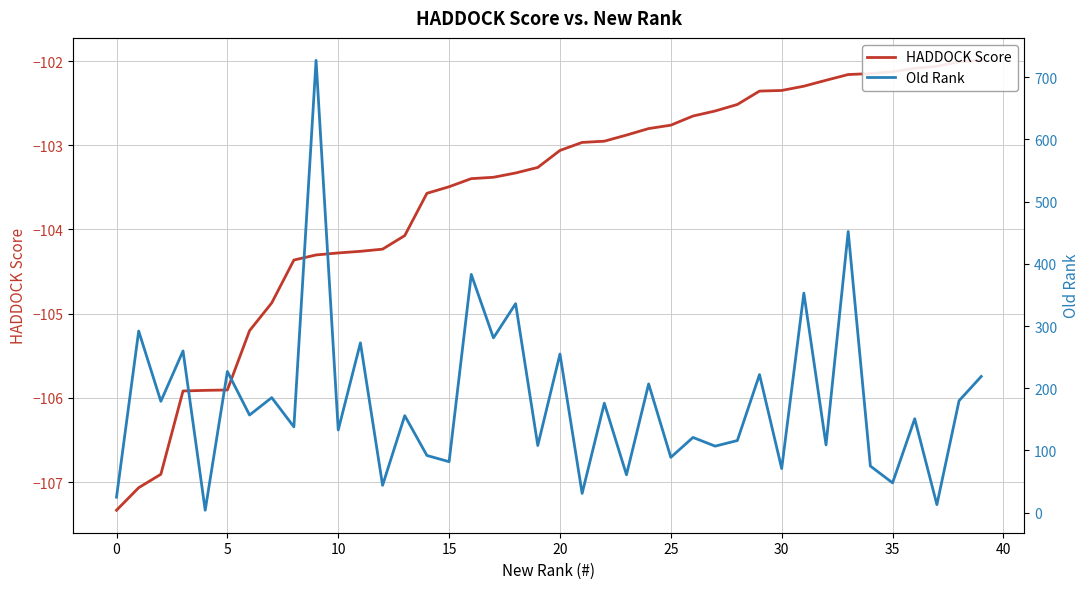

Reading left to right, list all the values displayed in this chart.

HADDOCK Score: -107.3	-107.1	-106.9	-105.9	-105.9	-105.9	-105.2	-104.9	-104.4	-104.3	-104.3	-104.3	-104.2	-104.1	-103.6	-103.5	-103.4	-103.4	-103.3	-103.3	-103.1	-103.0	-103.0	-102.9	-102.8	-102.8	-102.7	-102.6	-102.5	-102.4	-102.3	-102.3	-102.2	-102.2	-102.1	-102.1	-102.1	-102.1	-102.0	-102.0
Old Rank: 25.0	292.0	179.0	260.0	4.0	227.0	157.0	185.0	138.0	727.0	133.0	273.0	44.0	156.0	92.0	82.0	383.0	281.0	336.0	108.0	255.0	31.0	176.0	61.0	207.0	89.0	121.0	107.0	116.0	222.0	71.0	353.0	109.0	452.0	75.0	48.0	151.0	13.0	180.0	219.0